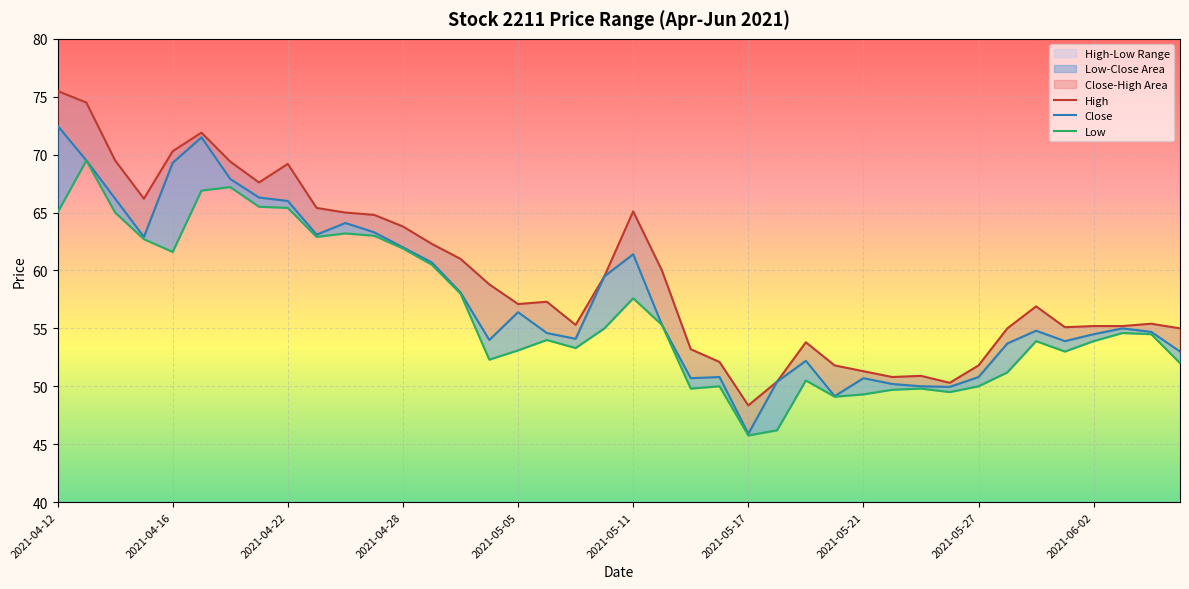

True or false: Close has more than 2 interior local peaks.

True